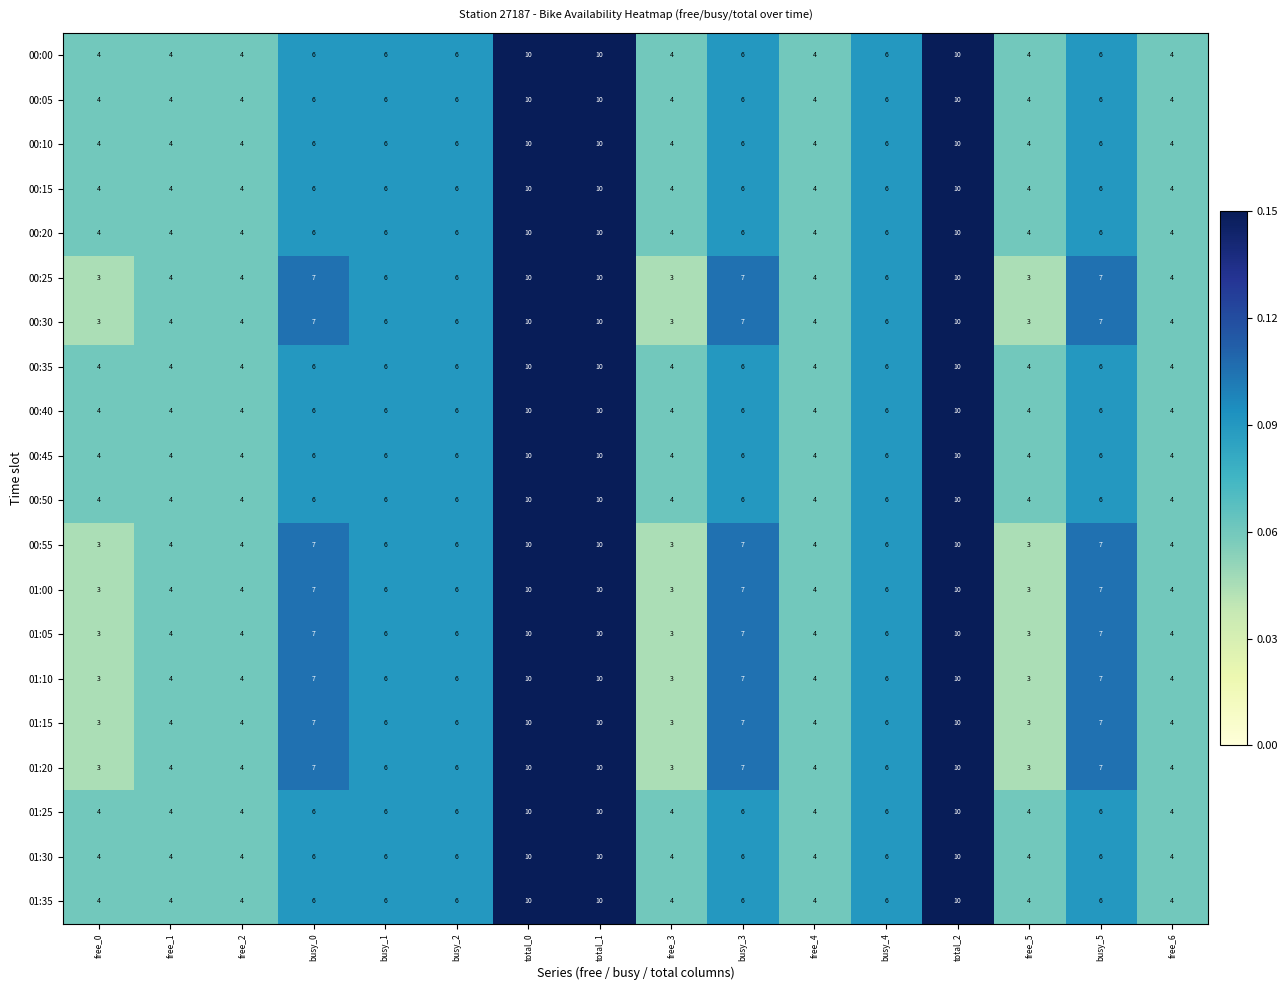

What is the total value across all series at free_0?

72